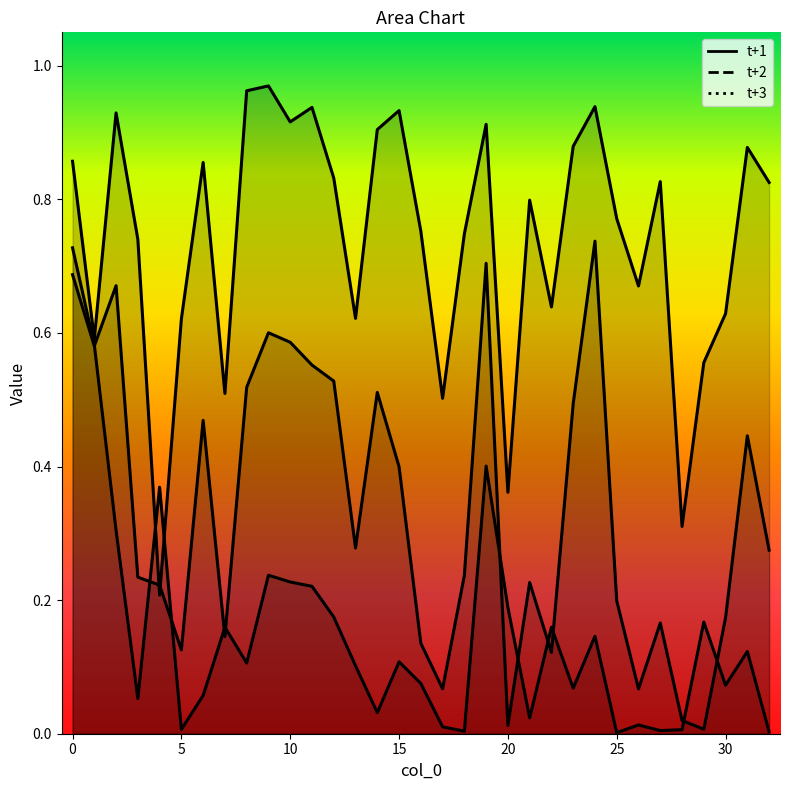

True or false: t+1 has more than 0 points higher than both neighbors.

True